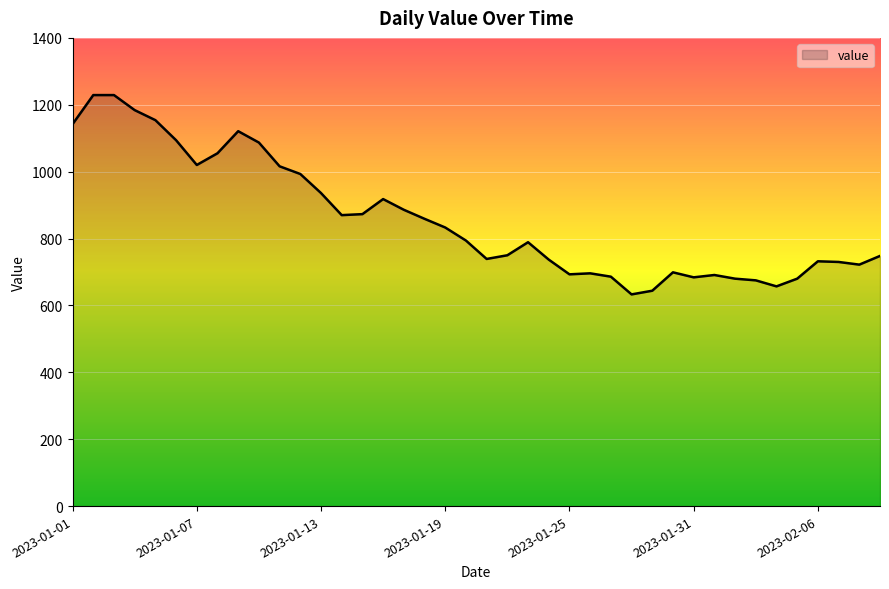

What is the difference between the maximum and minimum values?

596